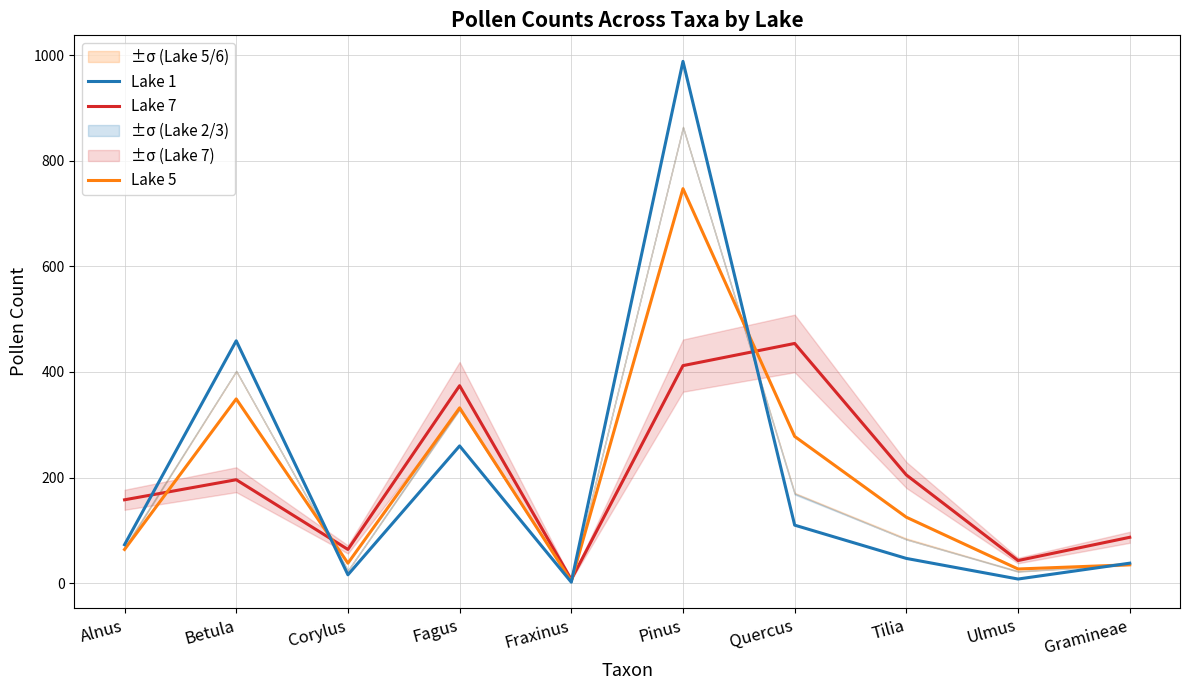

Reading left to right, transcribe all the data shown in this chart.

Lake 7: Alnus=158	Betula=196	Corylus=64	Fagus=374	Fraxinus=7	Pinus=412	Quercus=454	Tilia=205	Ulmus=43	Gramineae=87
Lake 5: Alnus=64	Betula=349	Corylus=38	Fagus=332	Fraxinus=4	Pinus=747	Quercus=278	Tilia=125	Ulmus=27	Gramineae=35
Lake 1: Alnus=73	Betula=459	Corylus=16	Fagus=260	Fraxinus=2	Pinus=988	Quercus=110	Tilia=47	Ulmus=8	Gramineae=38